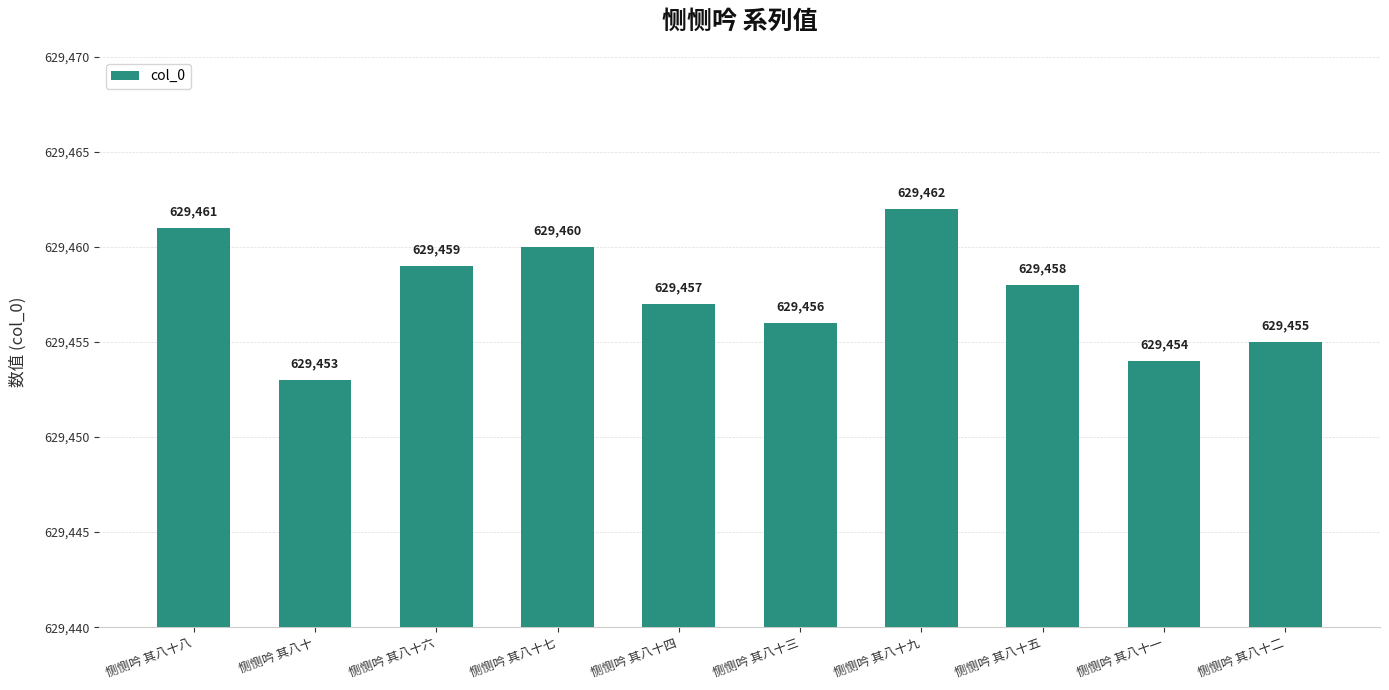

Reading right to left, what are all the values shown in this chart?

恻恻吟 其八十二=629455	恻恻吟 其八十一=629454	恻恻吟 其八十五=629458	恻恻吟 其八十九=629462	恻恻吟 其八十三=629456	恻恻吟 其八十四=629457	恻恻吟 其八十七=629460	恻恻吟 其八十六=629459	恻恻吟 其八十=629453	恻恻吟 其八十八=629461